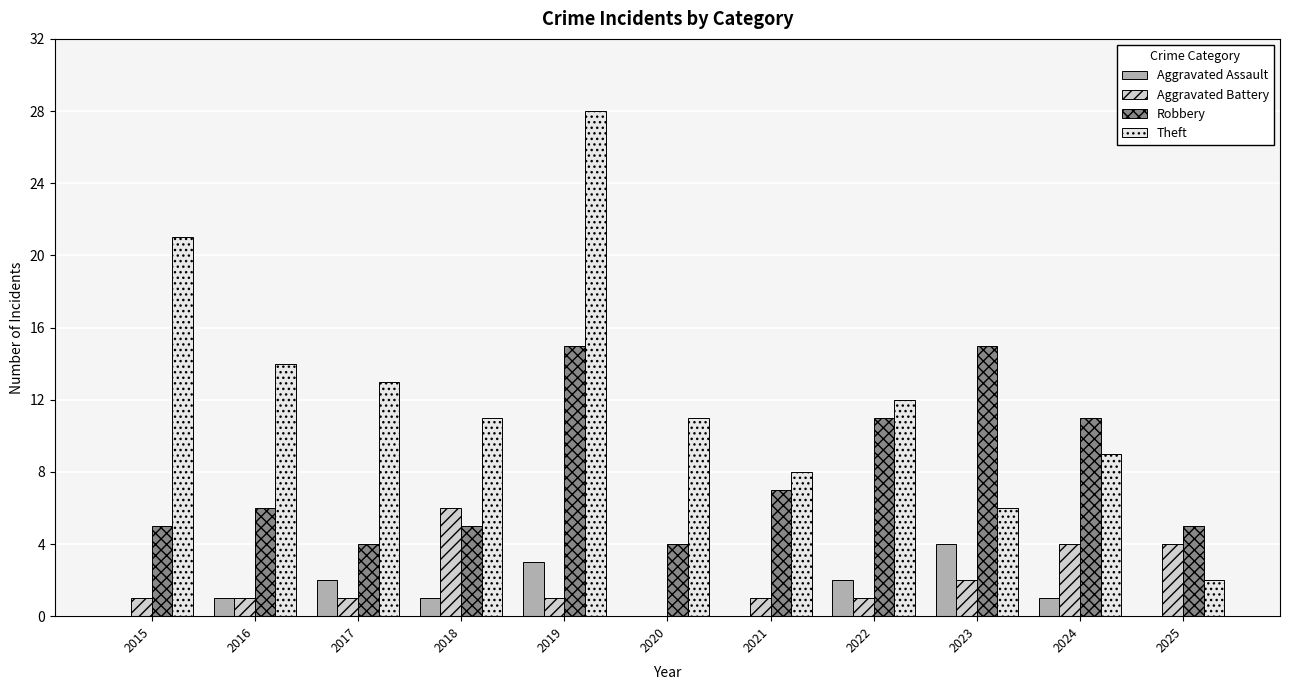

Which series changed the most between 2016 and 2021?

Theft